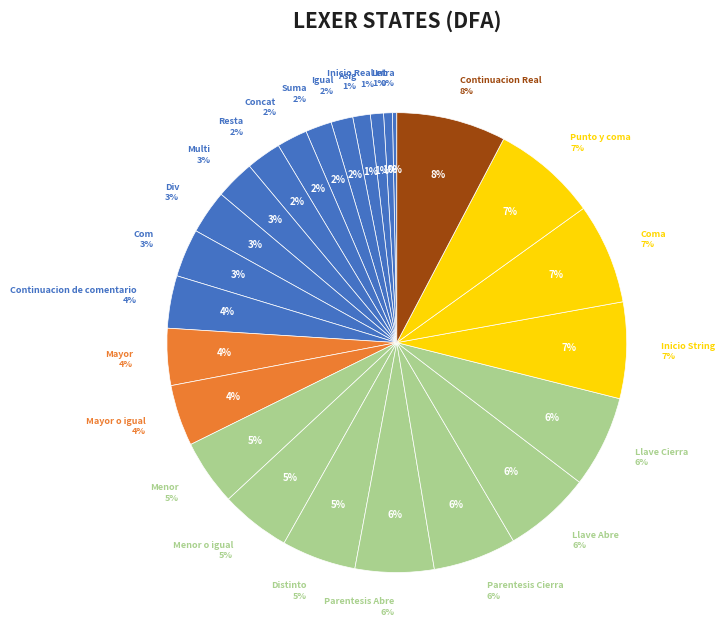

Does Inicio String account for over 50% of the chart?

No